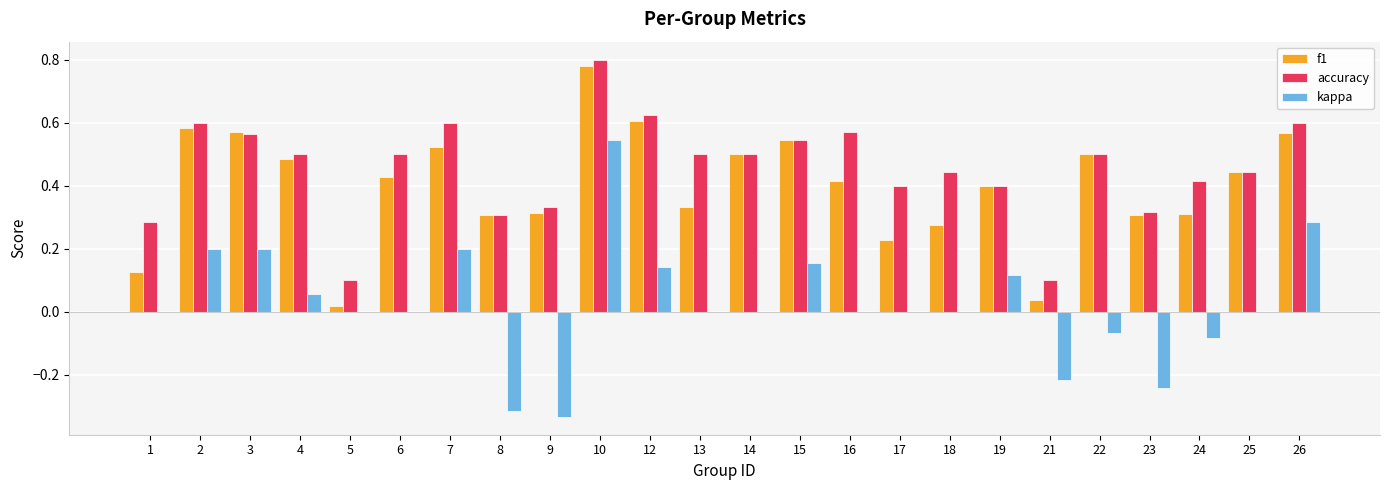

Which category has the highest value in the f1 series?

10